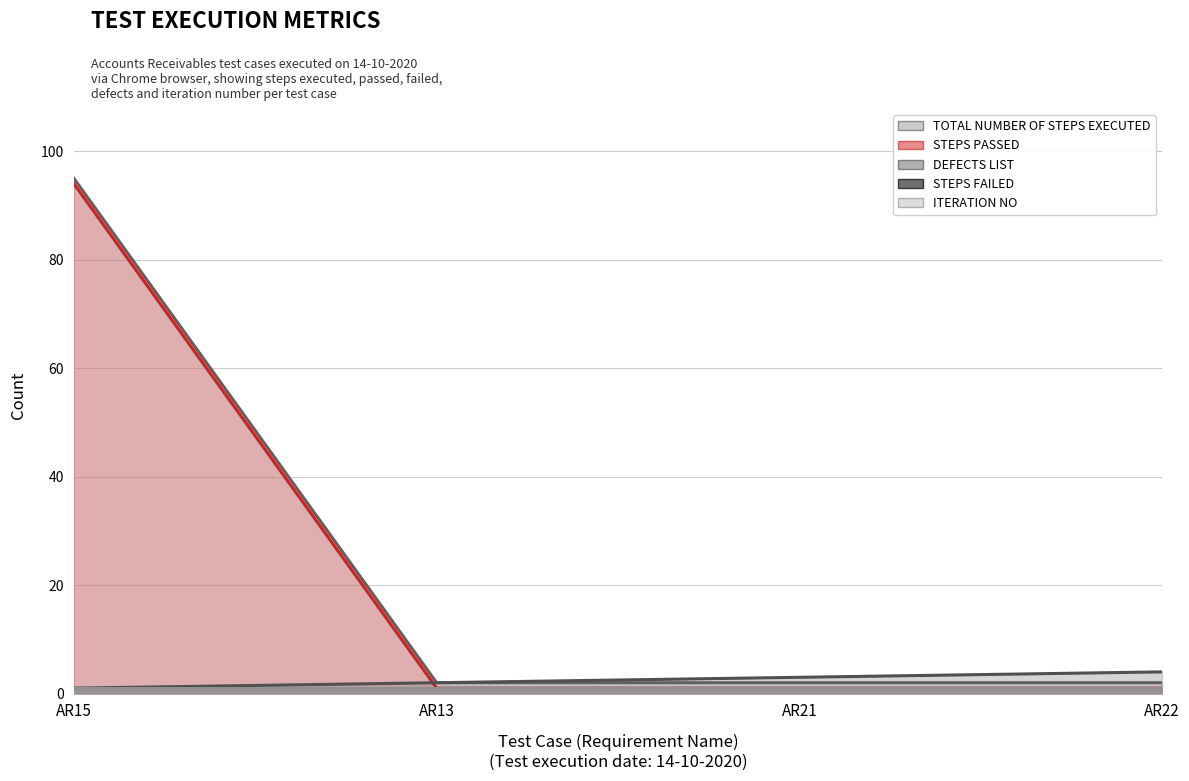

What is the total value across all series at AR15?

190